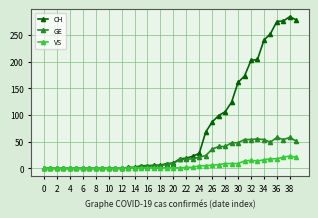

Is this an area chart (filled region under the line)?

No